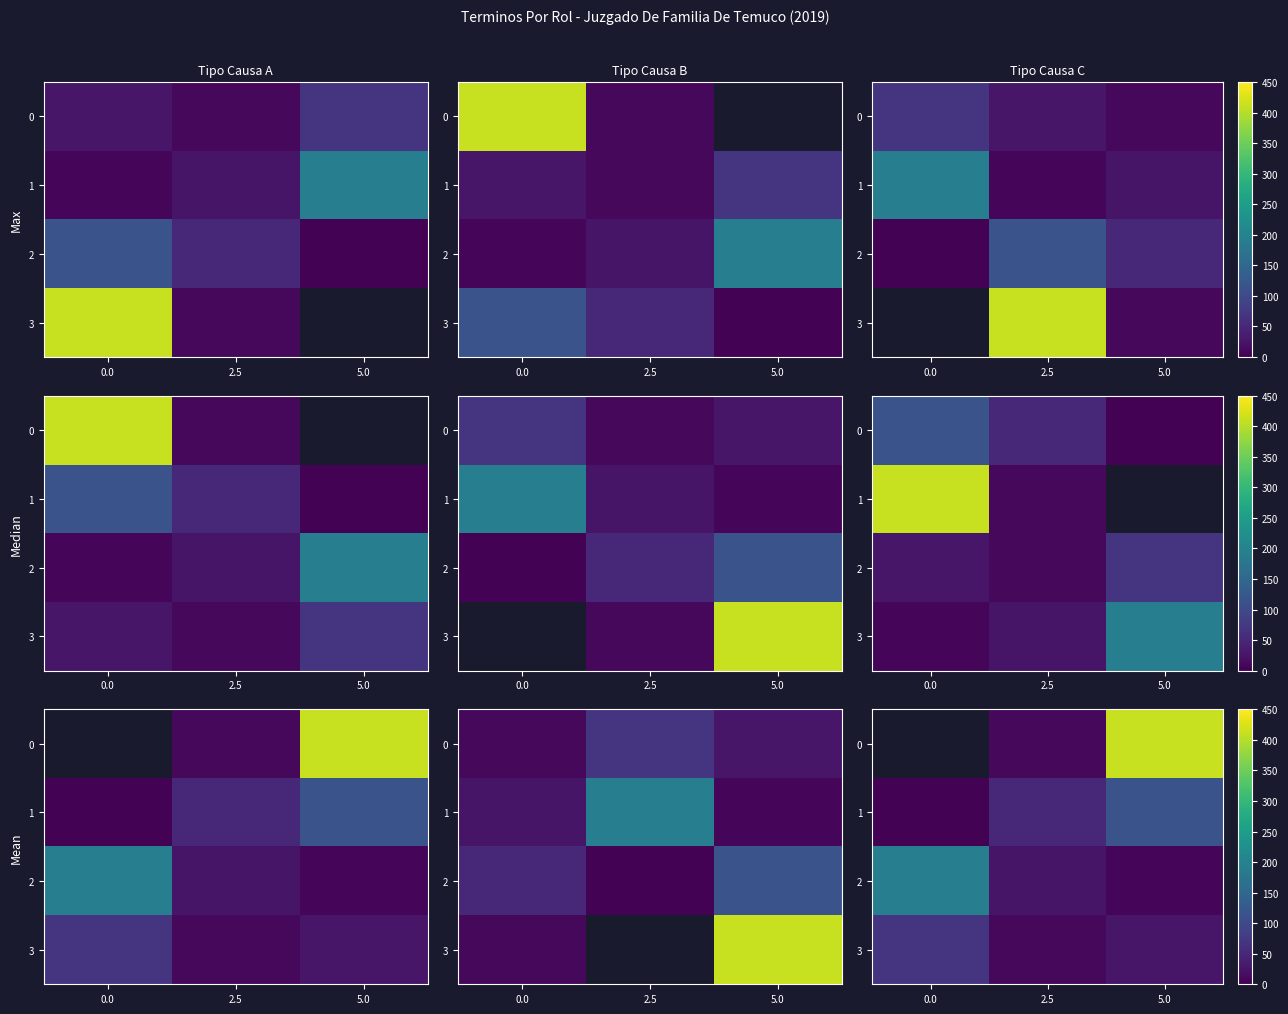

List the series in order of their peak value, lowest first.

3, 0, 1, 2